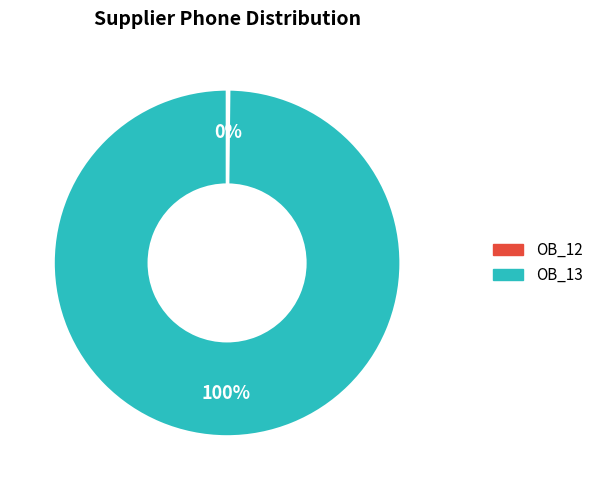

The OB_13 slice represents 93% of the pie. True or false?

False